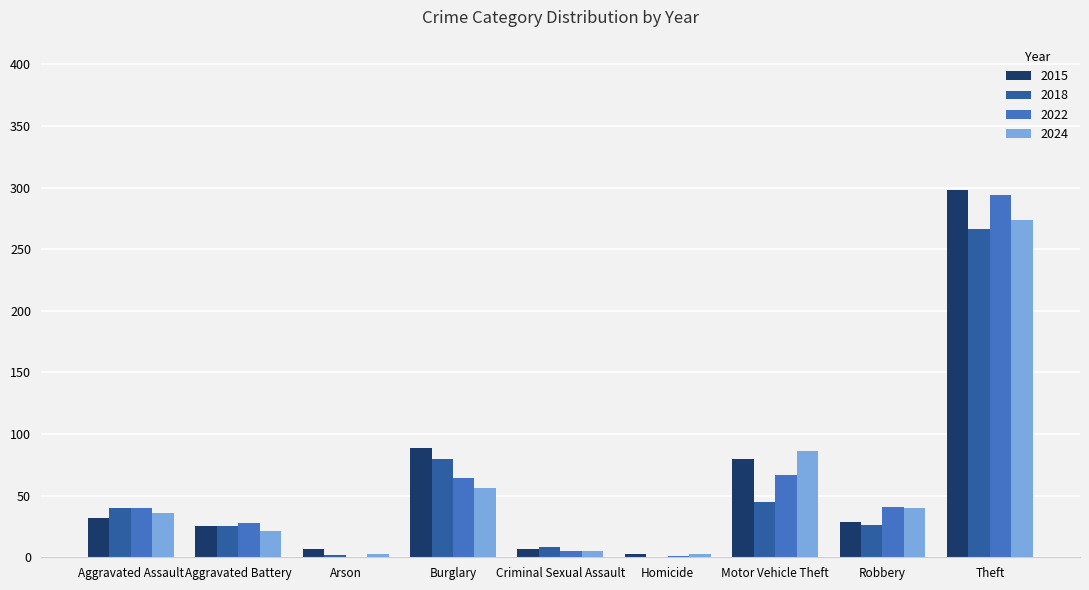

True or false: 2024 has a value of 5 at Criminal Sexual Assault.

True